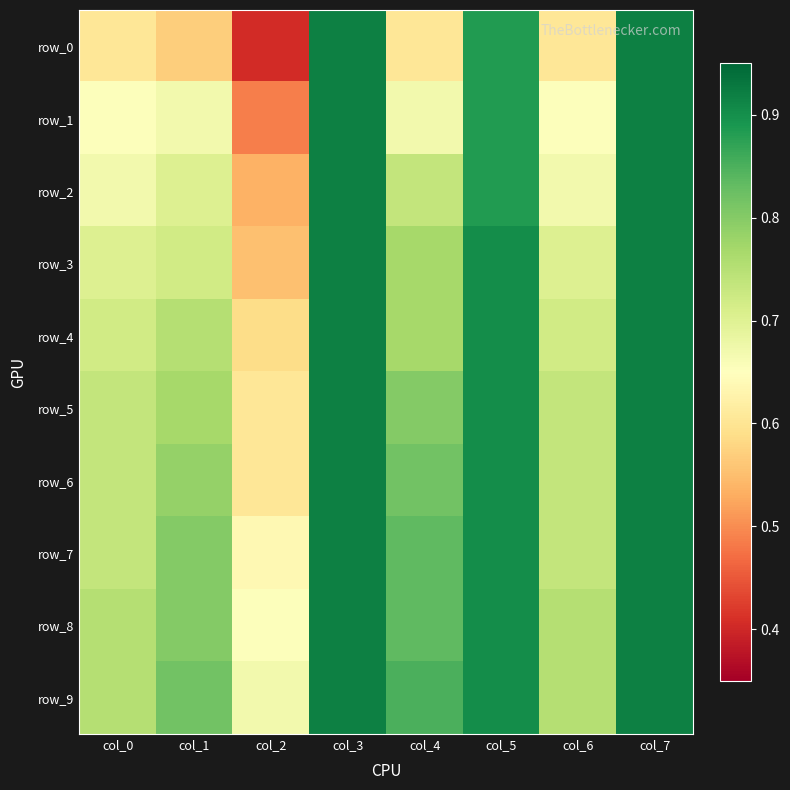

What is the difference between the second highest and second lowest values in the row_0 series?

0.3